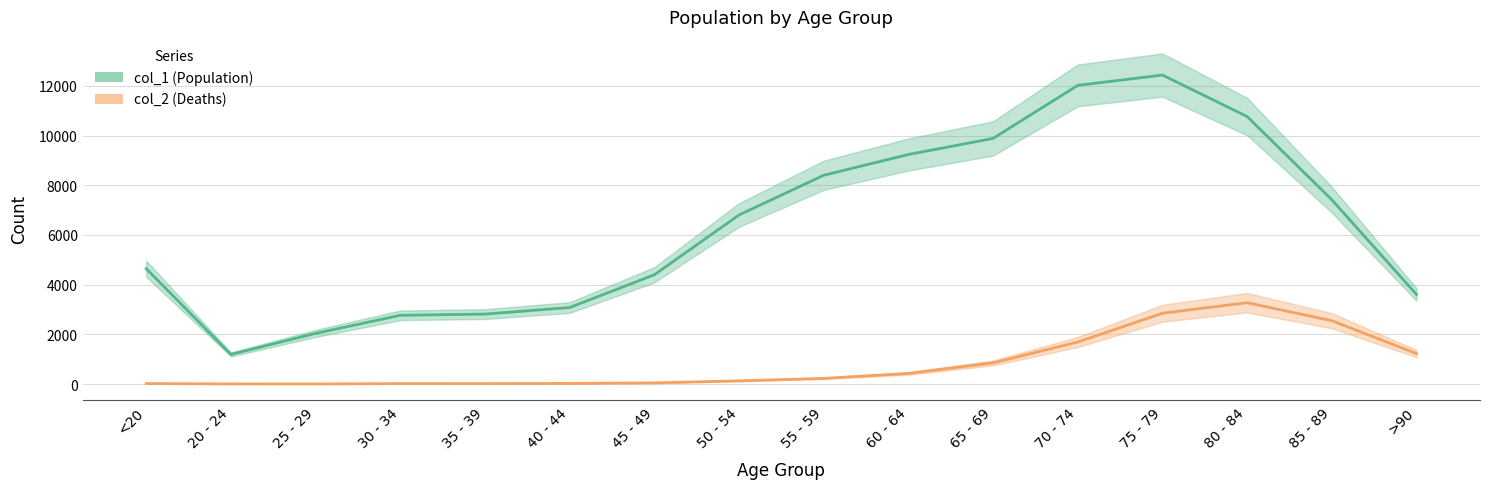

What is the label of the 6th point from the right?

65 - 69